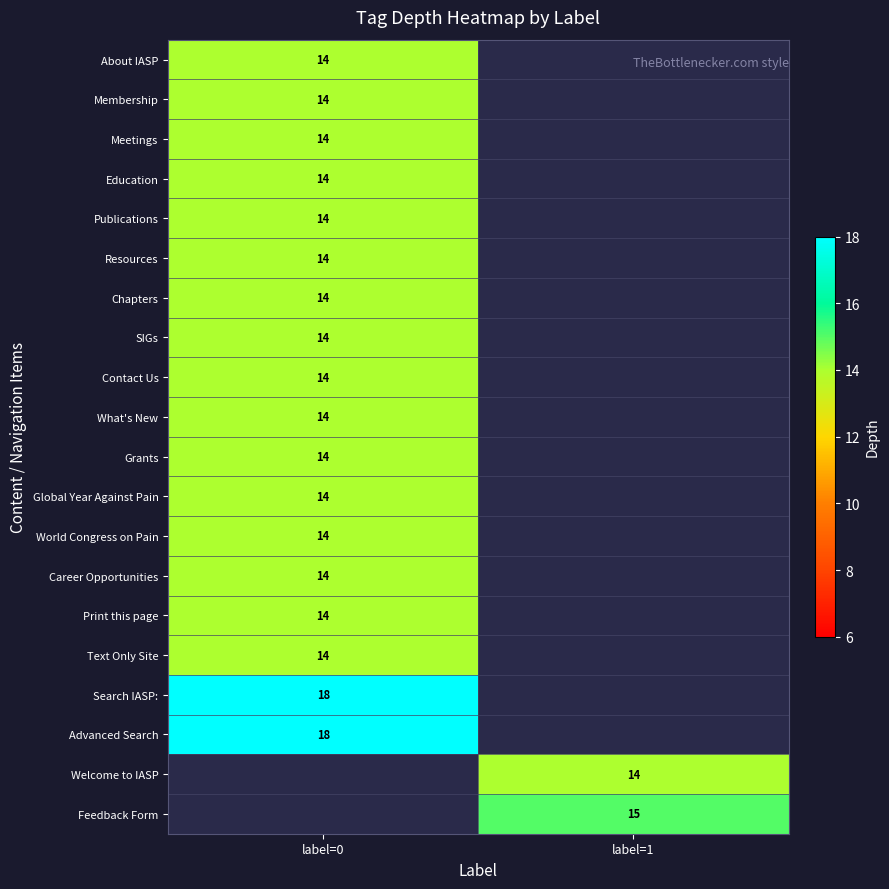

What is the minimum value shown in the chart?

14.0